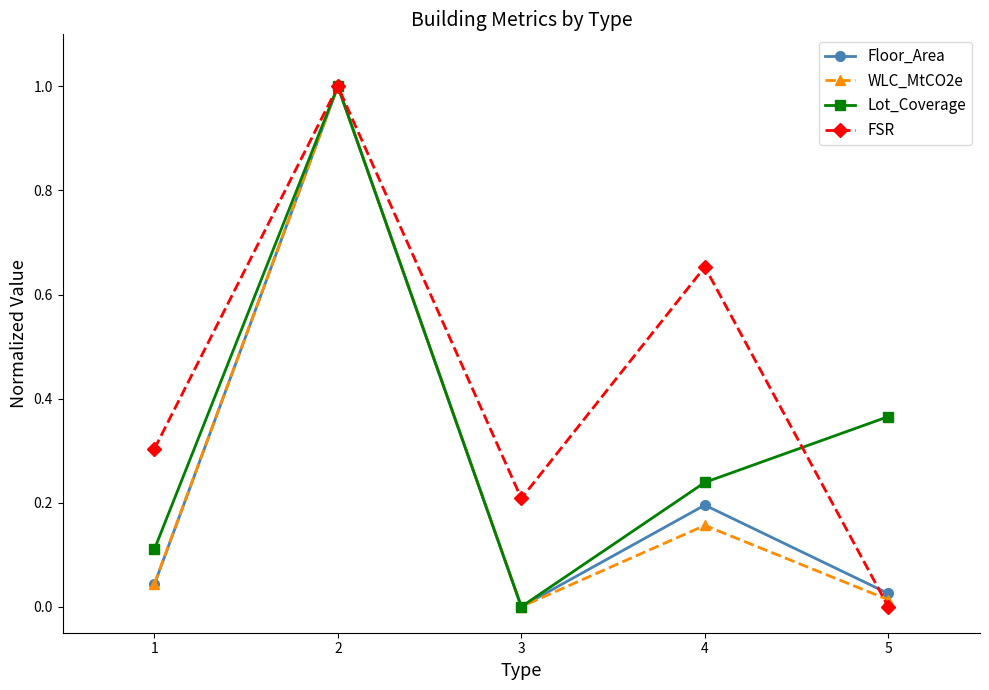

Which series has the largest total across all categories?

FSR